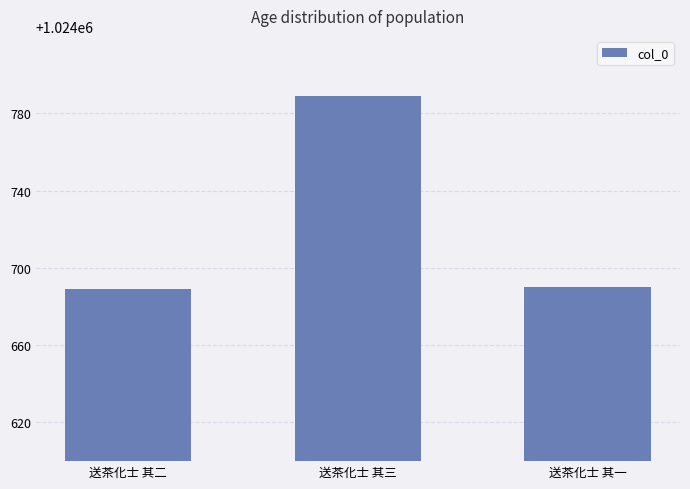

Approximately how many times larger is the value at 送茶化士 其三 compared to 送茶化士 其一?

1.0